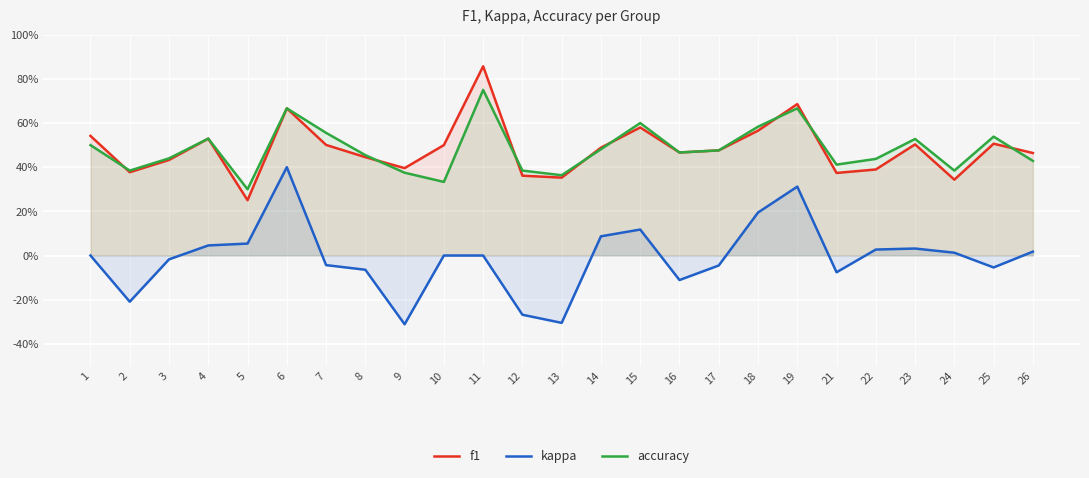

Is the value of kappa at 13 greater than the value of f1 at 6?

No